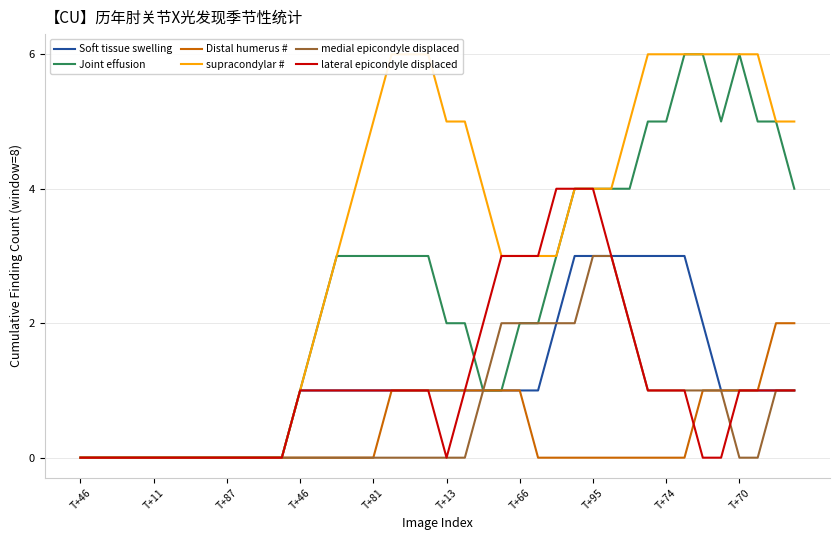

Between 35 and 38, which is larger?

35